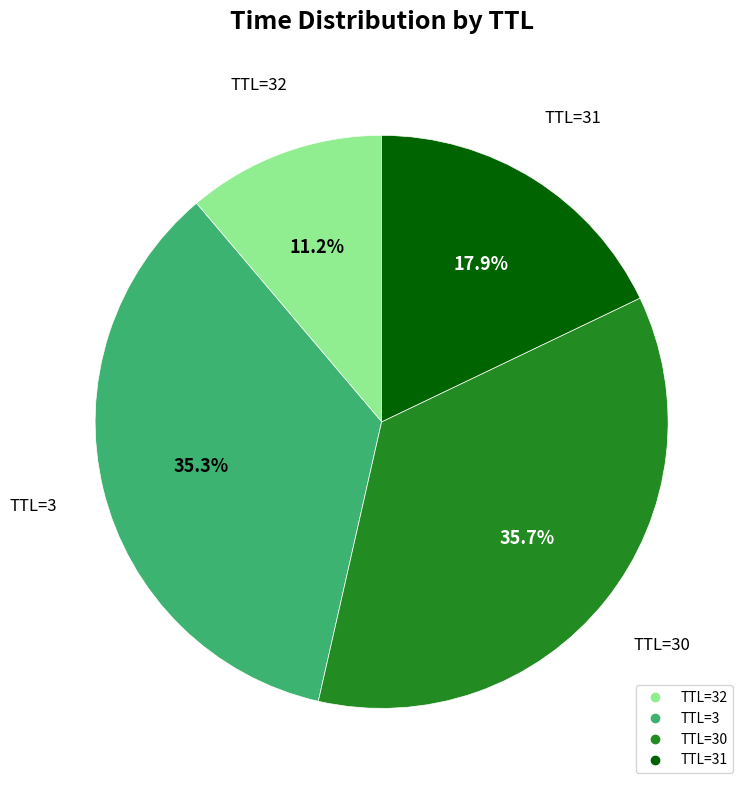

Does any single category account for the majority?

No